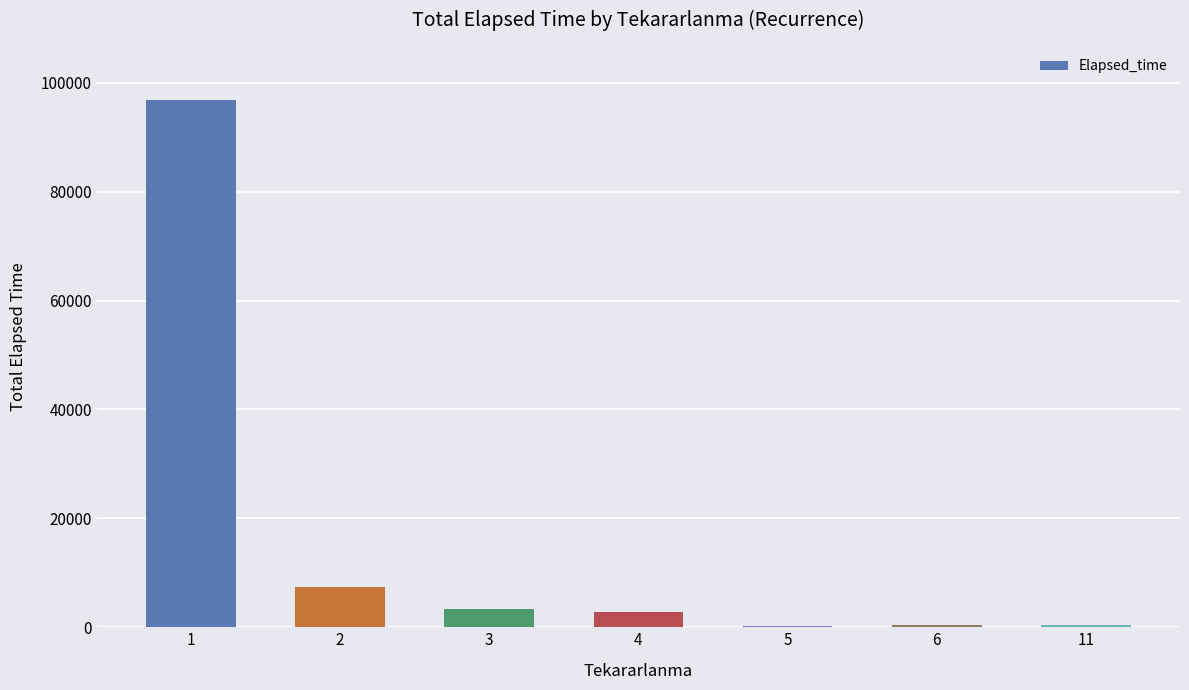

What is the sum of all values?

111545